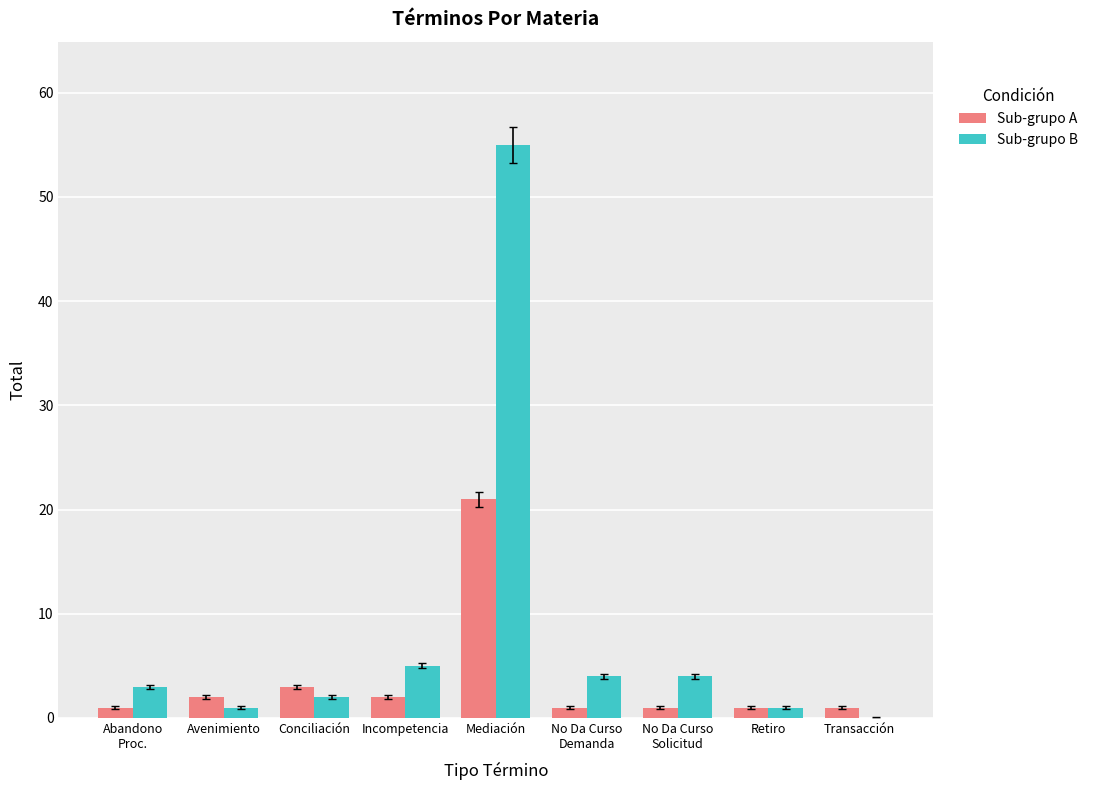

What is the sum of the Sub-grupo A values at Mediación and Avenimiento?

23